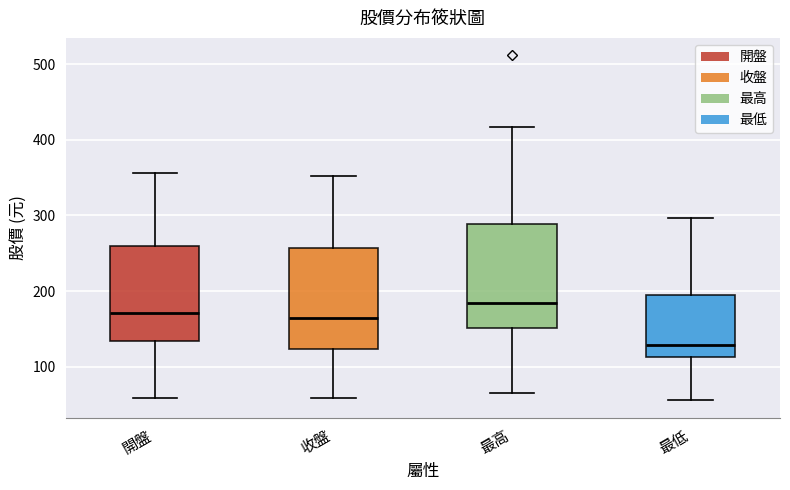

Reading left to right, read every box against the y-axis: the position of its median line, the range the box covers, and the ends of its whiskers. The values are not printed on the chart, so give them approximately, as read against the axis.

開盤: median 170, box 130 to 260, whiskers 60 to 360
收盤: median 170, box 120 to 260, whiskers 60 to 350
最高: median 180, box 150 to 290, whiskers 70 to 420
最低: median 130, box 110 to 200, whiskers 60 to 300